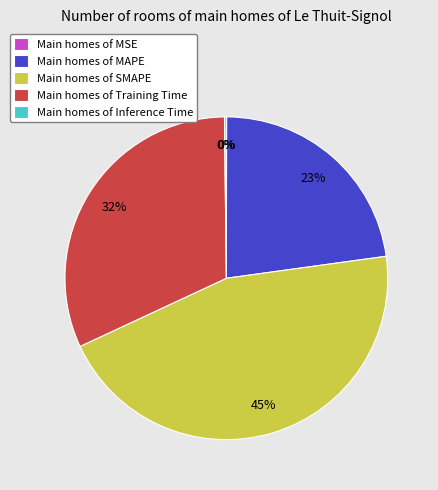

To the nearest percent, what is the difference between the Main homes of SMAPE and Main homes of MAPE slice percentages?

22%